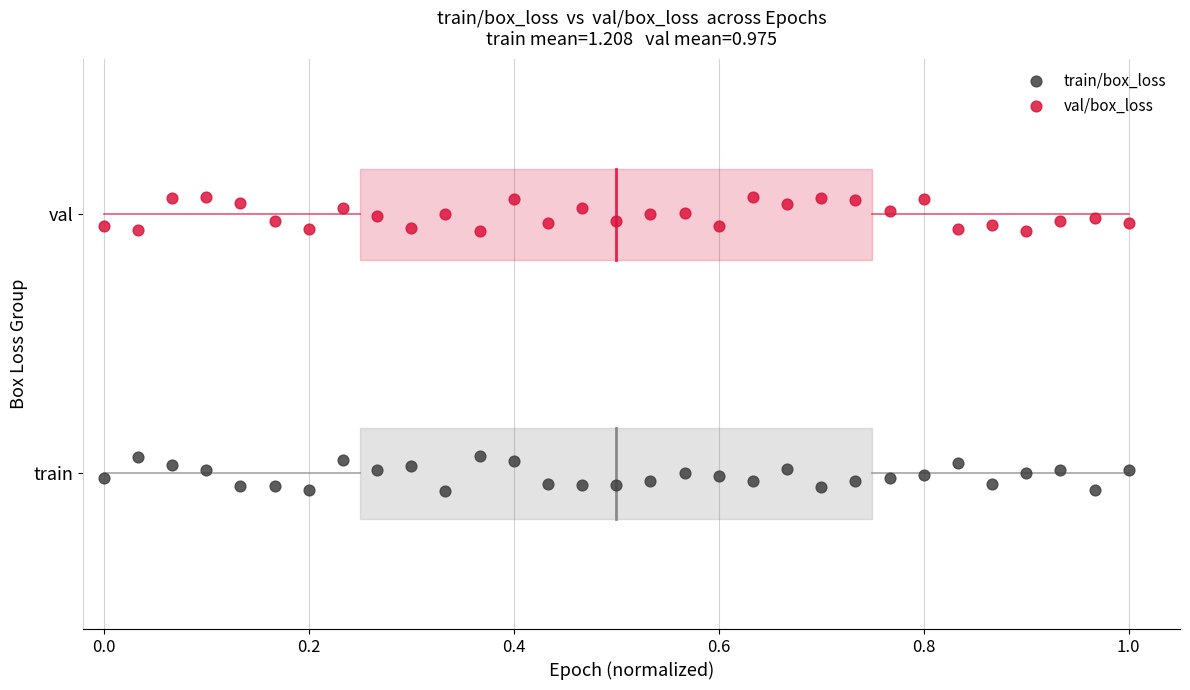

Which series contains the highest Y value?

val/box_loss